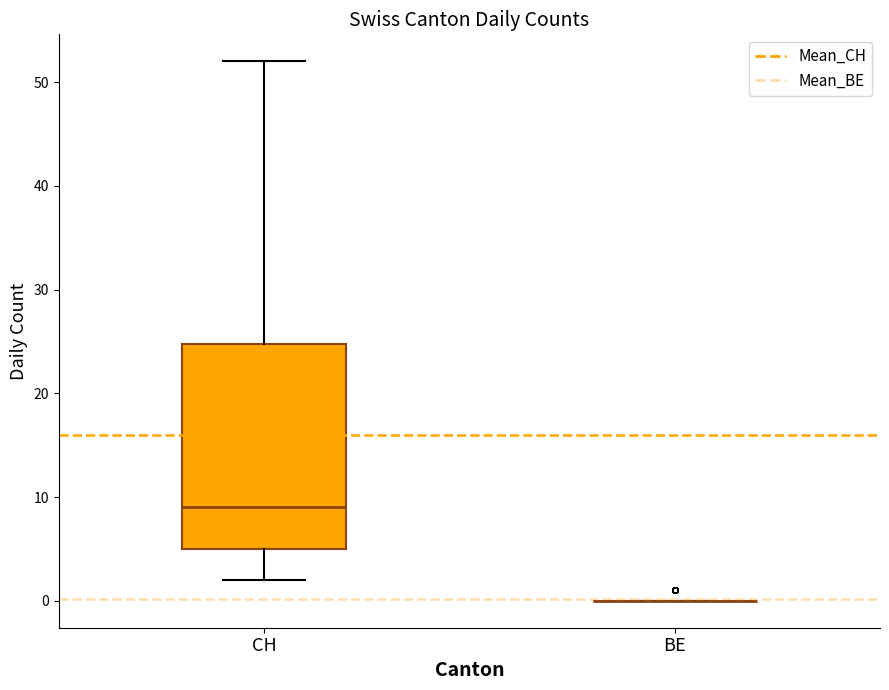

Which box is the tallest, from its lower edge to its upper edge?

CH